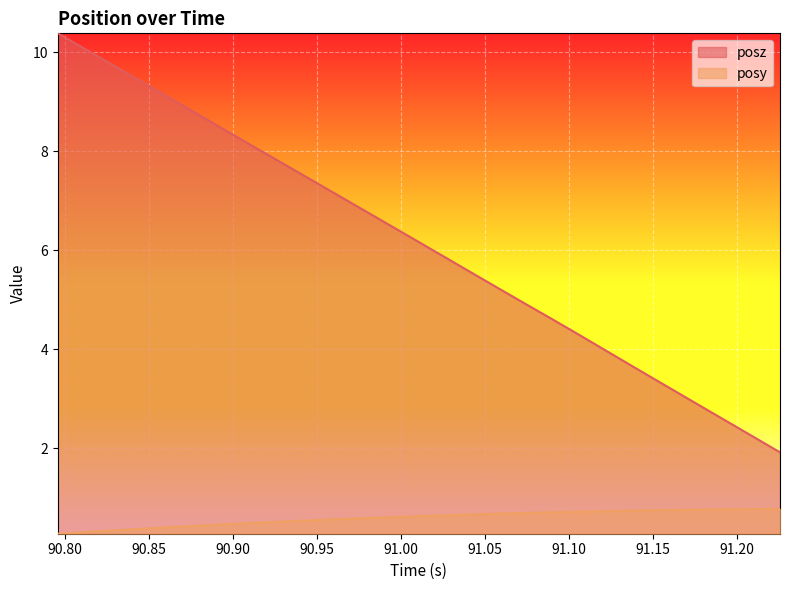

The value of posz at 91.01743 is 10.5. True or false?

False